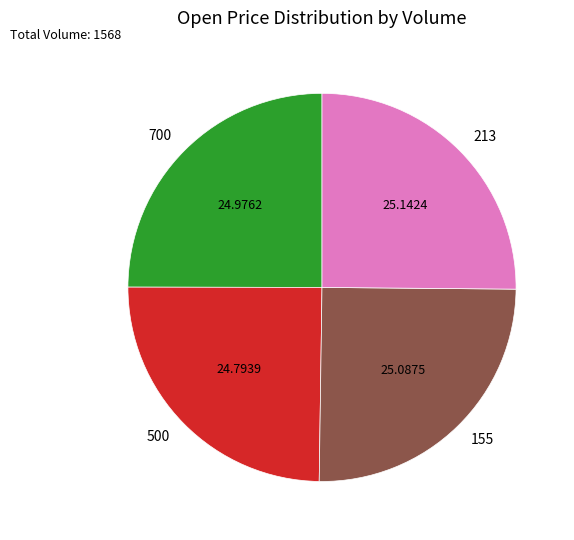

Approximately how many times larger is the value at 500 compared to 700?

1.0